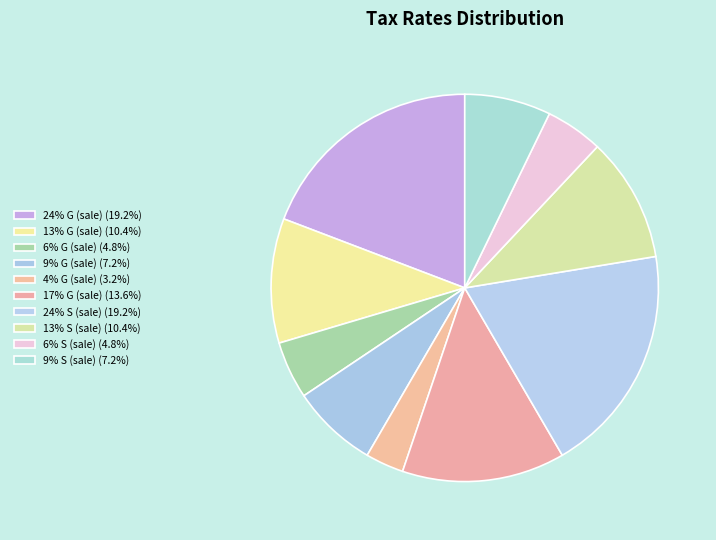

Which slice is the largest?

24% G (sale)